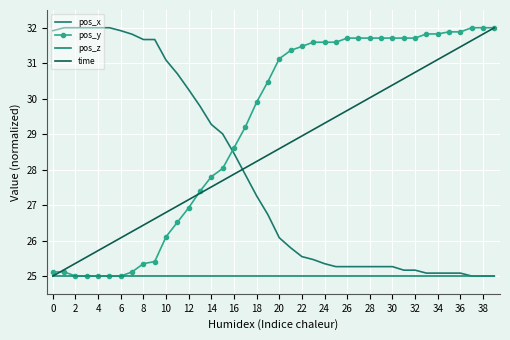

Reading left to right, extract all data points from this chart.

pos_x: 31.9	32.0	32.0	32.0	32.0	32.0	31.9	31.8	31.7	31.7	31.1	30.7	30.3	29.8	29.3	29.0	28.5	27.9	27.3	26.7	26.1	25.8	25.5	25.5	25.3	25.3	25.3	25.3	25.3	25.3	25.3	25.2	25.2	25.1	25.1	25.1	25.1	25.0	25.0	25.0
pos_y: 25.1	25.1	25.0	25.0	25.0	25.0	25.0	25.1	25.3	25.4	26.1	26.5	26.9	27.4	27.8	28.0	28.6	29.2	29.9	30.5	31.1	31.4	31.5	31.6	31.6	31.6	31.7	31.7	31.7	31.7	31.7	31.7	31.7	31.8	31.8	31.9	31.9	32.0	32.0	32.0
pos_z: 25.0	25.0	25.0	25.0	25.0	25.0	25.0	25.0	25.0	25.0	25.0	25.0	25.0	25.0	25.0	25.0	25.0	25.0	25.0	25.0	25.0	25.0	25.0	25.0	25.0	25.0	25.0	25.0	25.0	25.0	25.0	25.0	25.0	25.0	25.0	25.0	25.0	25.0	25.0	25.0
time: 25.0	25.2	25.4	25.5	25.7	25.9	26.1	26.3	26.4	26.6	26.8	27.0	27.2	27.3	27.5	27.7	27.9	28.1	28.2	28.4	28.6	28.8	28.9	29.1	29.3	29.5	29.7	29.8	30.0	30.2	30.4	30.6	30.7	30.9	31.1	31.3	31.5	31.6	31.8	32.0